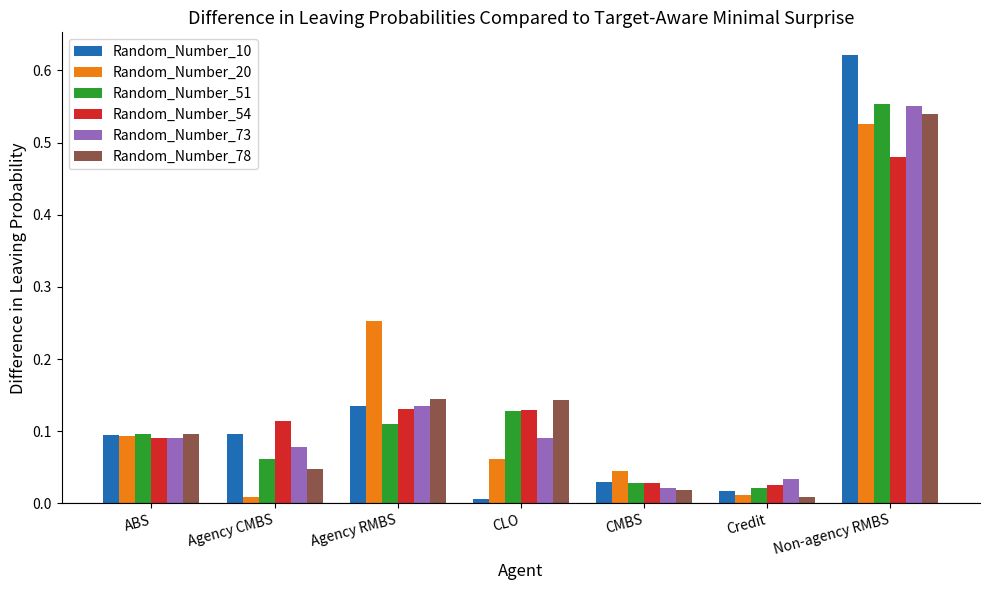

The Random_Number_78 series shows 0.1 at Agency CMBS. True or false?

False